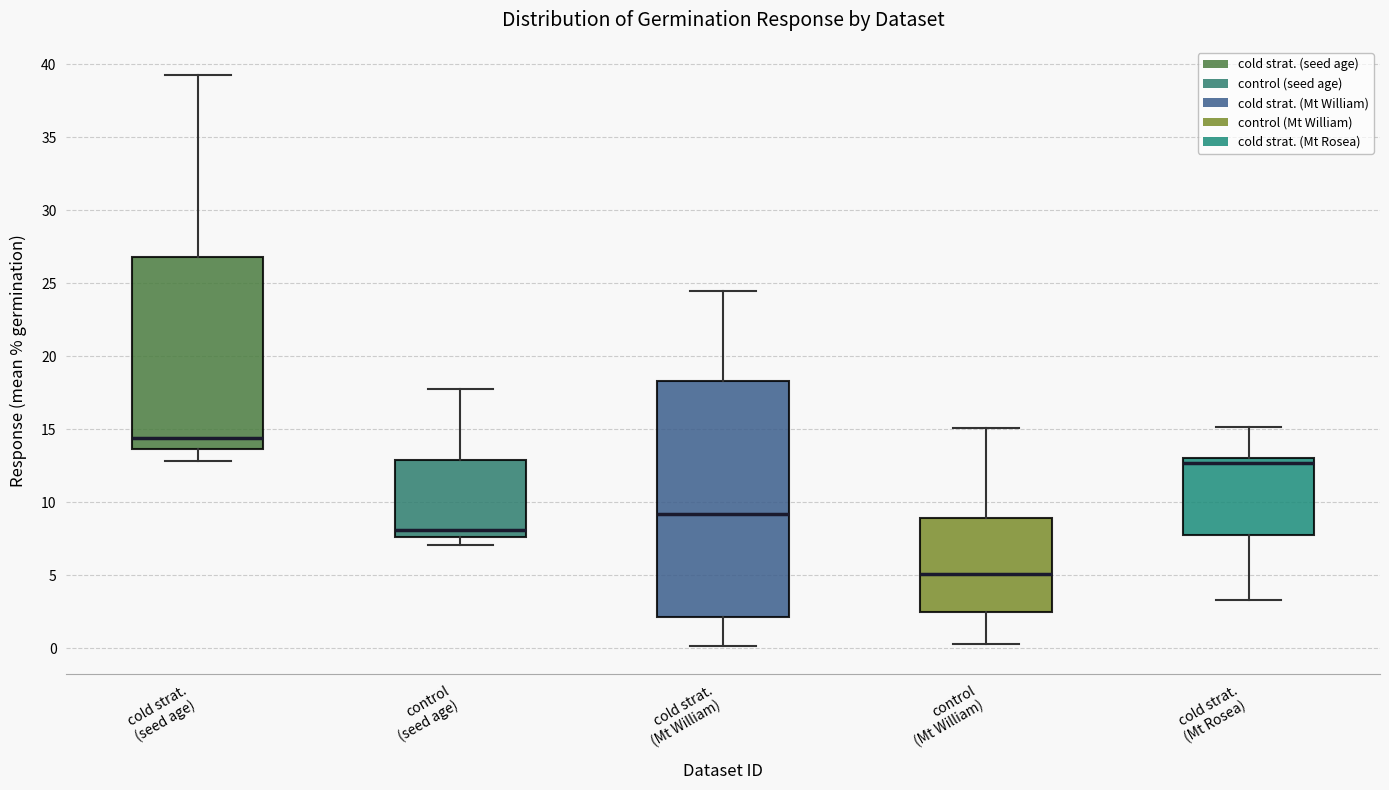

Reading left to right, transcribe this box plot: for each box, give where its median line is, the range the box spans, and where its two whiskers end, as read against the y-axis. The values are not printed on the chart, so give them approximately, as read against the axis.

cold strat. (seed age): median 14.5, box 13.5 to 27.0, whiskers 13.0 to 39.5
control (seed age): median 8.0, box 7.5 to 13.0, whiskers 7.0 to 18.0
cold strat. (Mt William): median 9.0, box 2.0 to 18.5, whiskers 0.0 to 24.5
control (Mt William): median 5.0, box 2.5 to 9.0, whiskers 0.5 to 15.0
cold strat. (Mt Rosea): median 12.5, box 8.0 to 13.0, whiskers 3.5 to 15.0